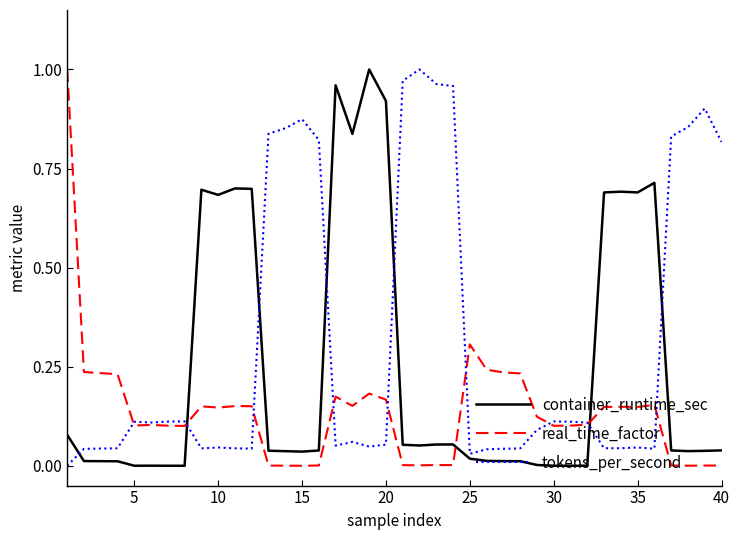

Which series ends up on top after the final intersection of real_time_factor and tokens_per_second?

tokens_per_second